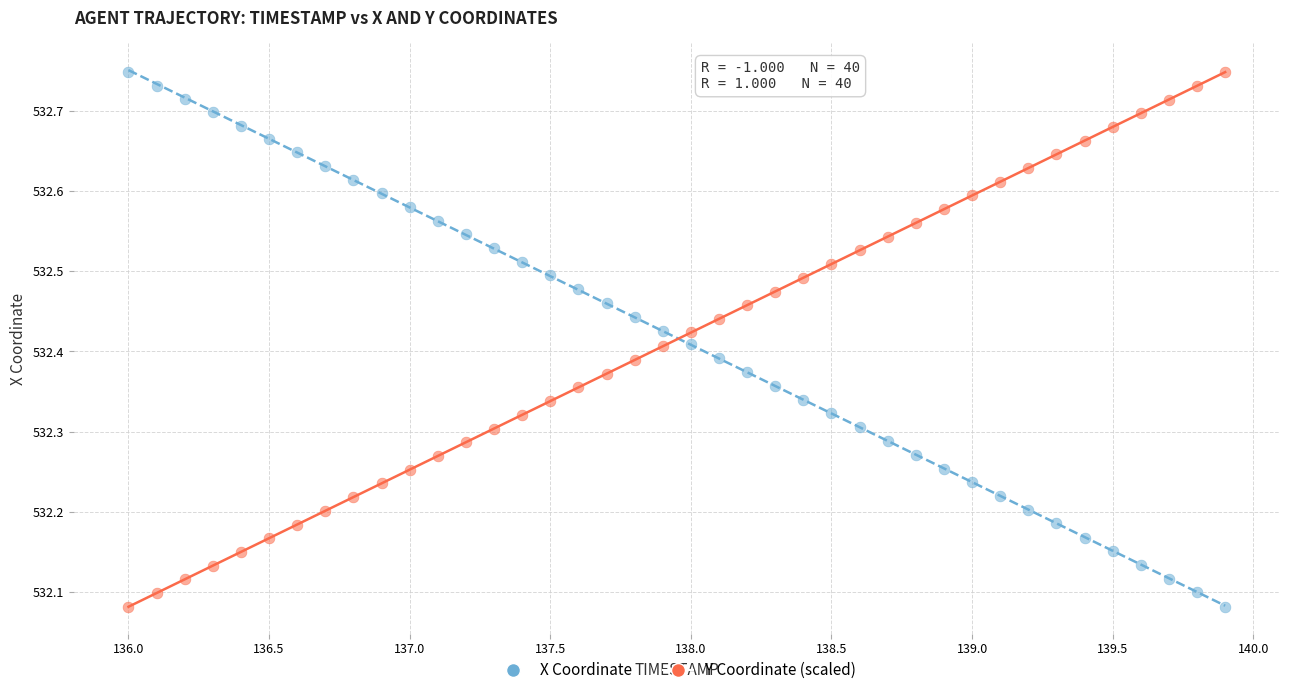

What are all the series names shown in the legend?

X Coordinate, Y Coordinate (scaled)